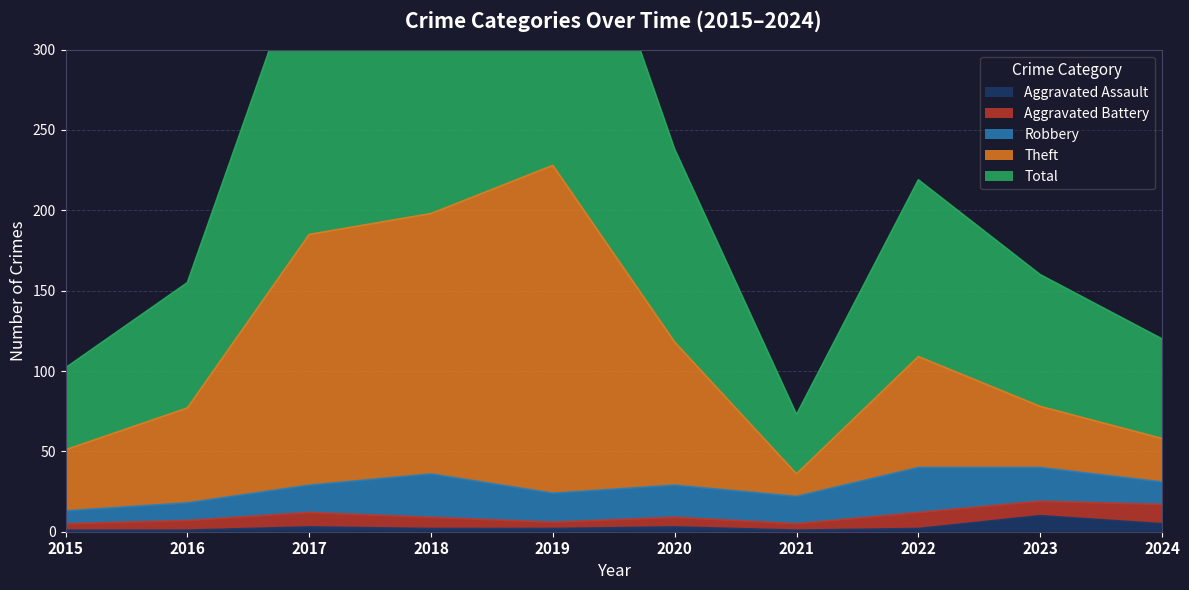

True or false: Aggravated Assault has a value of 5 at 2024.

True